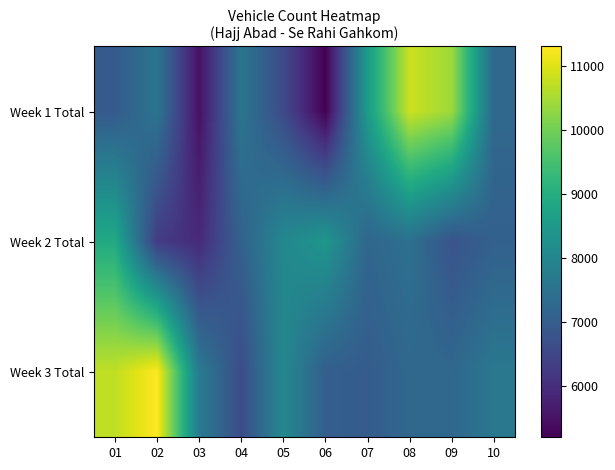

Reading left to right, list all the values displayed in this chart.

Week 1 Total: 01=6934	02=7563	03=5466	04=7585	05=6581	06=5195	07=8540	08=10841	09=10417	10=7250
Week 2 Total: 01=8905	02=6285	03=5924	04=7103	05=8045	06=8427	07=7202	08=7450	09=6777	10=7084
Week 3 Total: 01=10732	02=11311	03=7717	04=6615	05=8060	06=7034	07=6973	08=7247	09=7241	10=7638